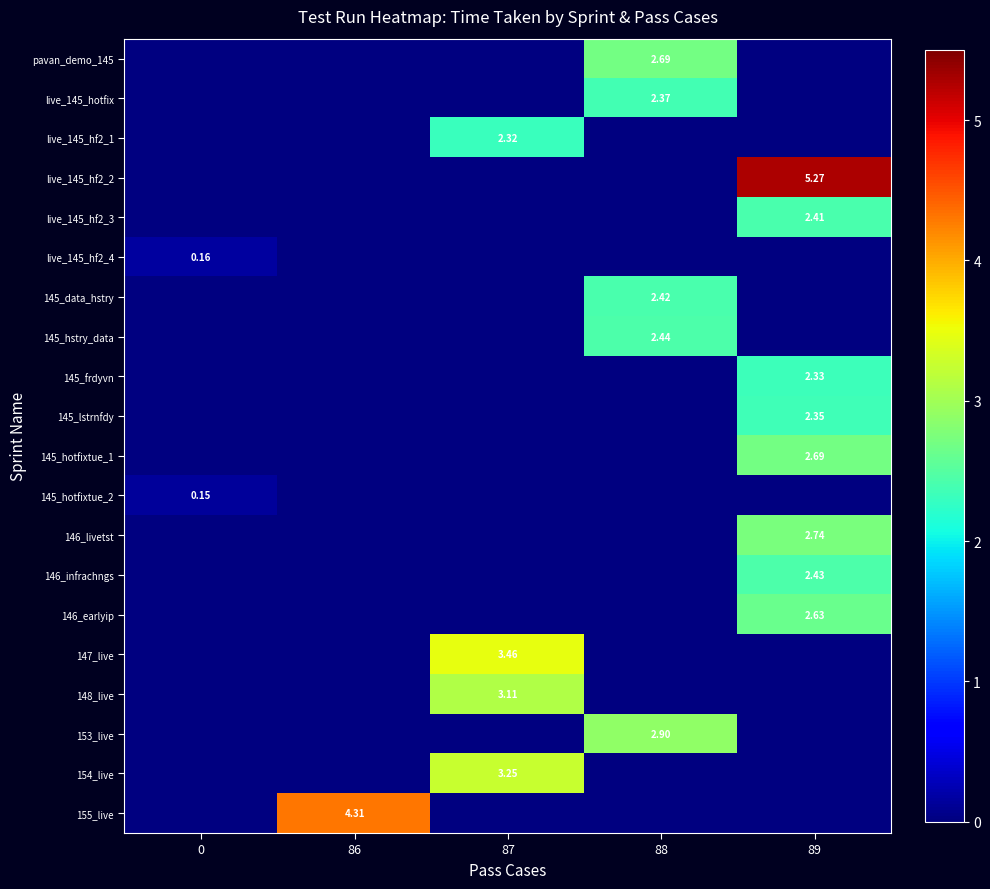

Where does the row_2 series first go above 2?

87